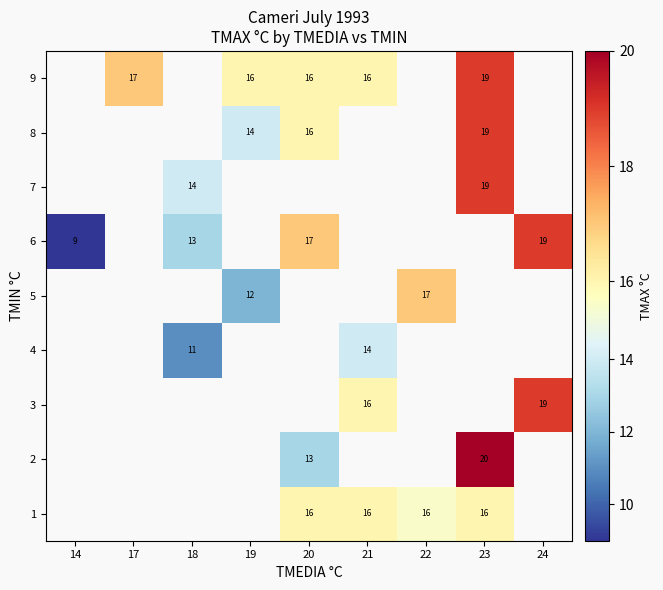

True or false: 6 has a value of 13 at 18.

True